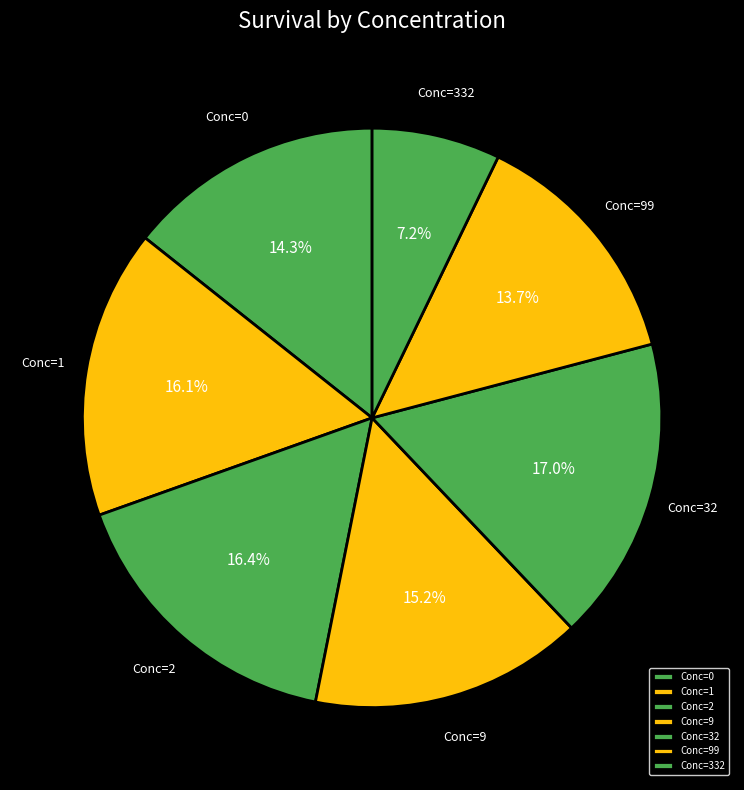

What percentage do Conc=9 and Conc=1 together represent?

31.3%